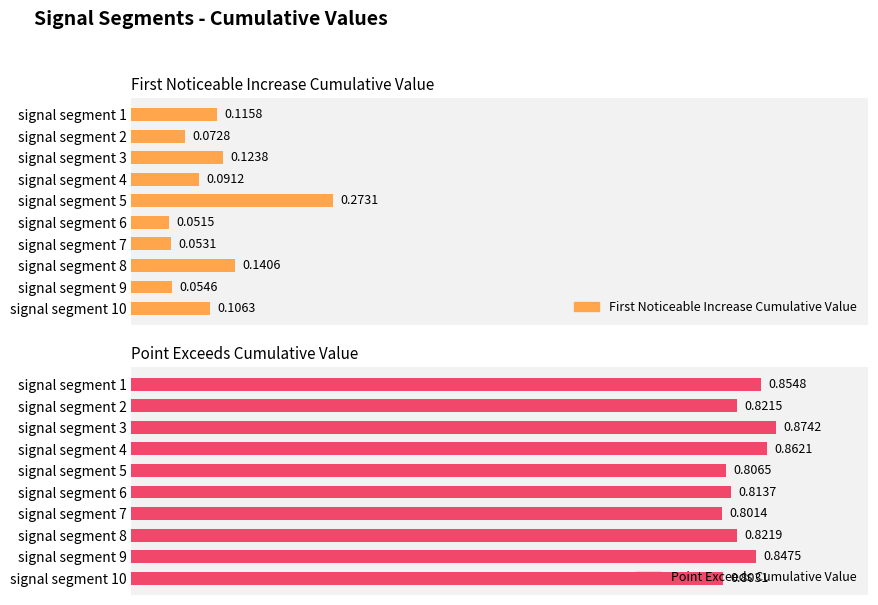

Which series has the largest total across all categories?

Point_Exceeds_Cumulative_Value